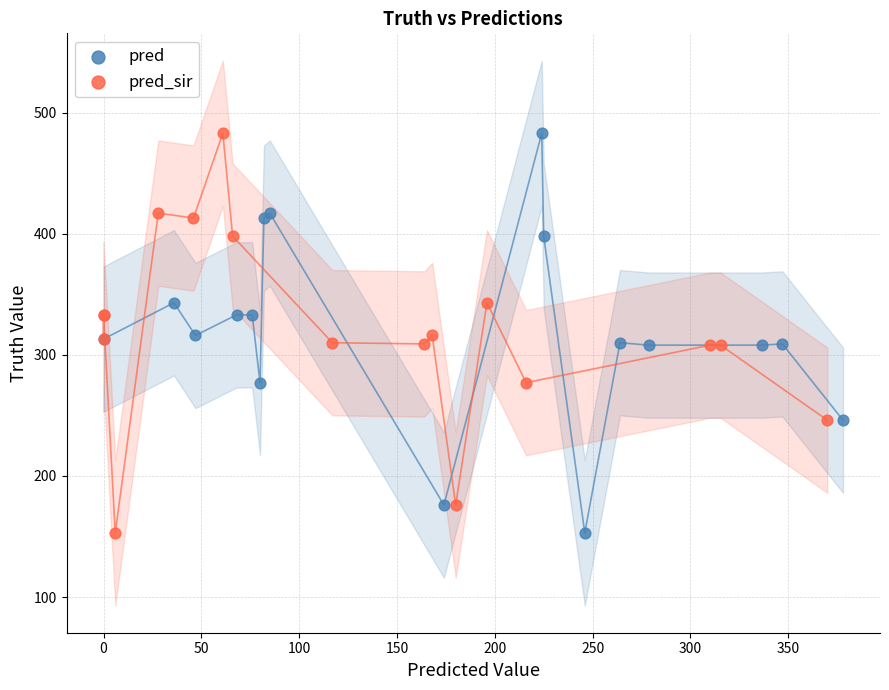

What are all the series names shown in the legend?

pred, pred_sir